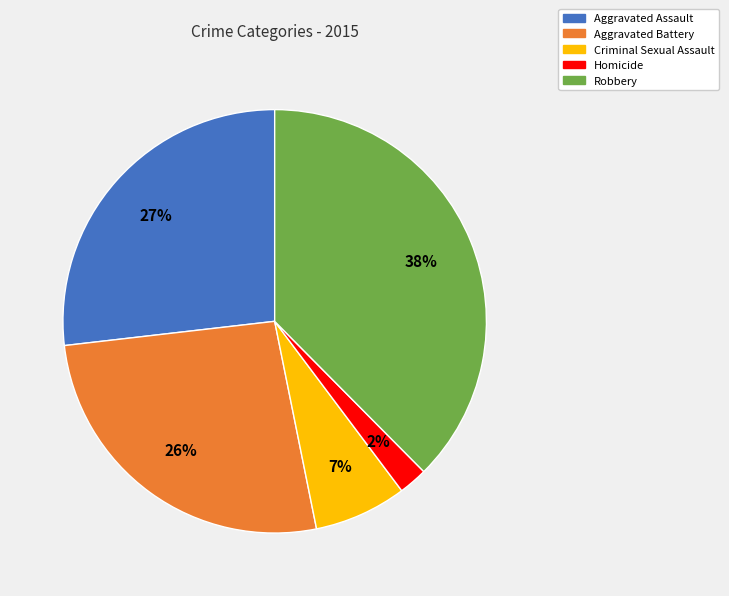

Which category has the biggest portion of the pie?

Robbery